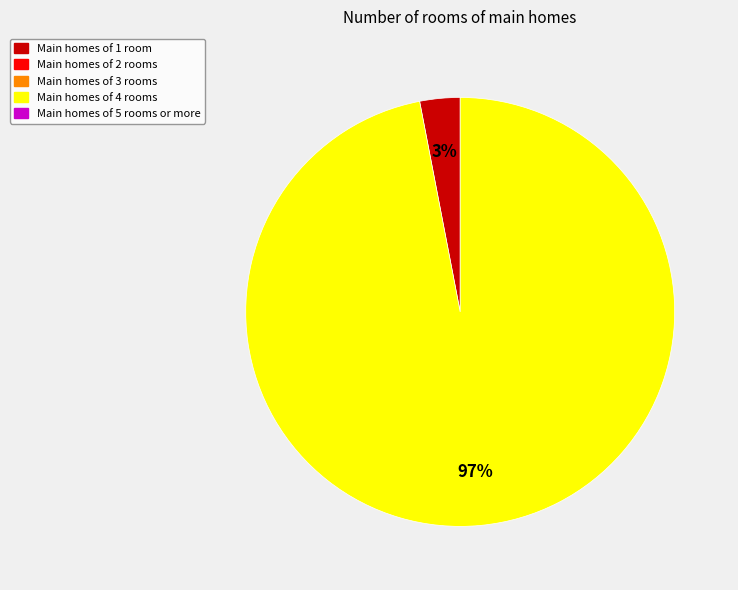

To the nearest percent, what is the difference between the largest and smallest slice percentages?

94%